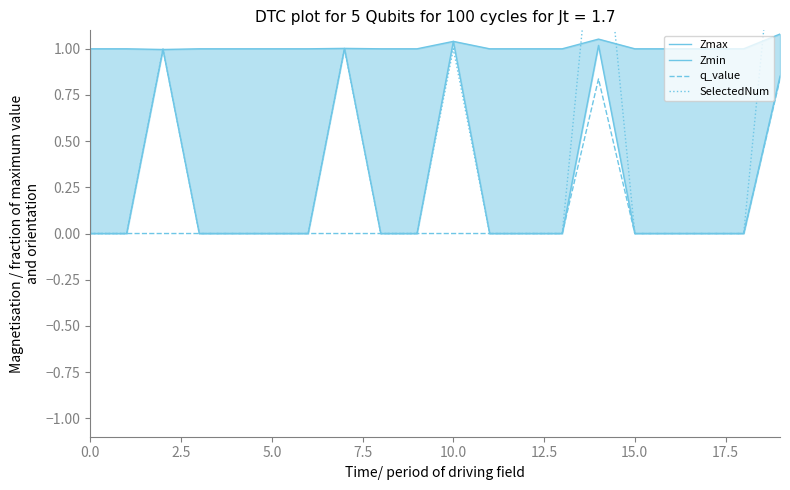

Reading left to right, extract all data points from this chart.

Zmax: 1.0	1.0	1.0	1.0	1.0	1.0	1.0	1.0	1.0	1.0	1.0	1.0	1.0	1.0	1.1	1.0	1.0	1.0	1.0	1.1
Zmin: 0.0	0.0	1.0	0.0	0.0	0.0	0.0	1.0	0.0	0.0	1.0	0.0	0.0	0.0	1.0	0.0	0.0	0.0	0.0	0.9
q_value: 0.0	0.0	-0.0	0.0	0.0	0.0	0.0	-0.0	0.0	0.0	-0.0	0.0	0.0	0.0	0.8	0.0	0.0	0.0	0.0	0.8
SelectedNum: 0.0	0.0	1.0	0.0	0.0	0.0	0.0	1.0	0.0	0.0	1.0	0.0	0.0	0.0	2.0	0.0	0.0	0.0	0.0	2.0